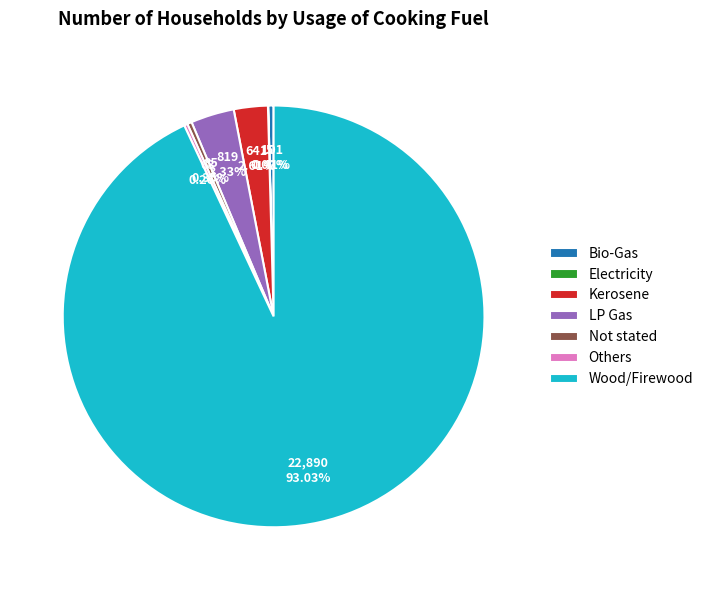

What percentage is NOT represented by Not stated?

99.7%